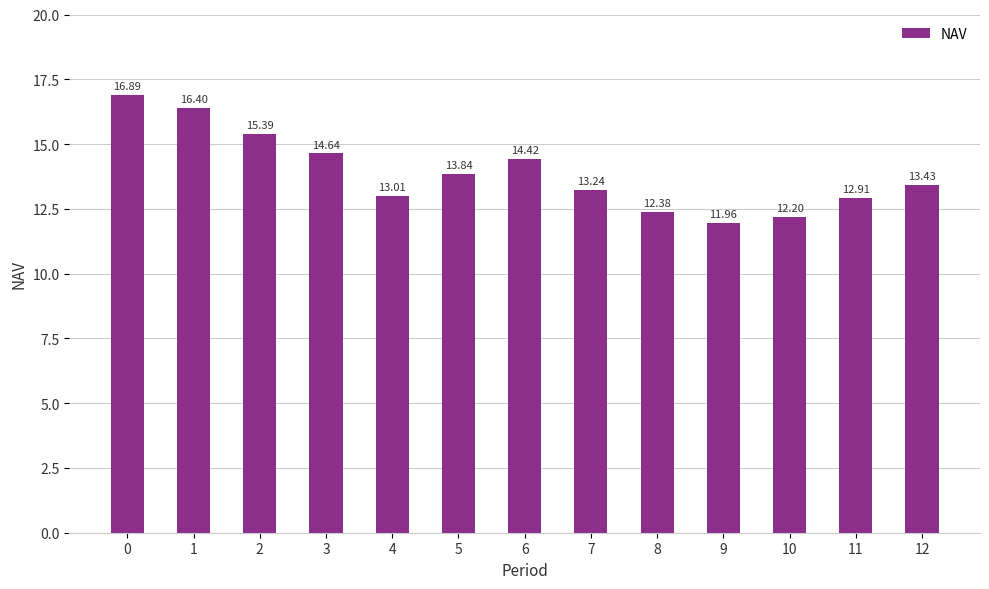

Are the bars horizontal?

No